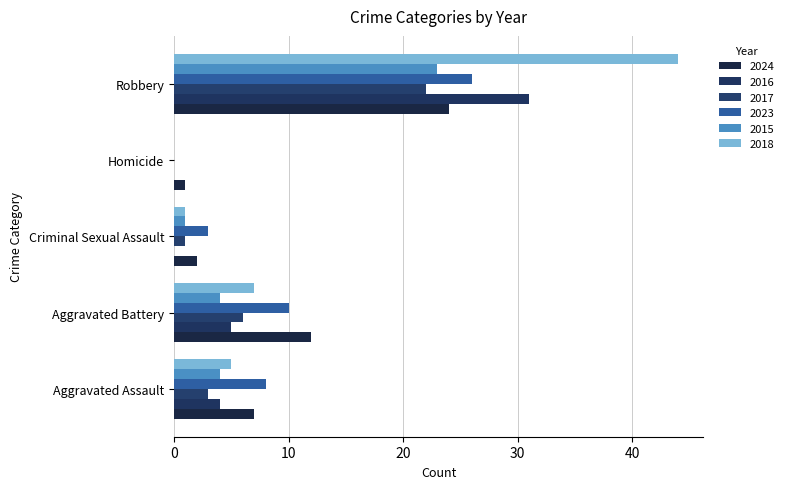

Reading left to right, transcribe all the data shown in this chart.

2024: 7	12	2	1	24
2016: 4	5	0	0	31
2017: 3	6	1	0	22
2023: 8	10	3	0	26
2015: 4	4	1	0	23
2018: 5	7	1	0	44